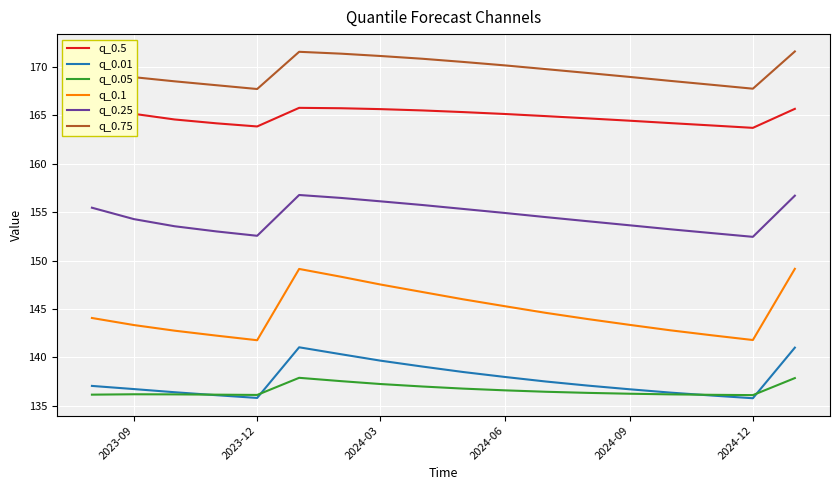

What is the minimum value for q_0.05?

136.1